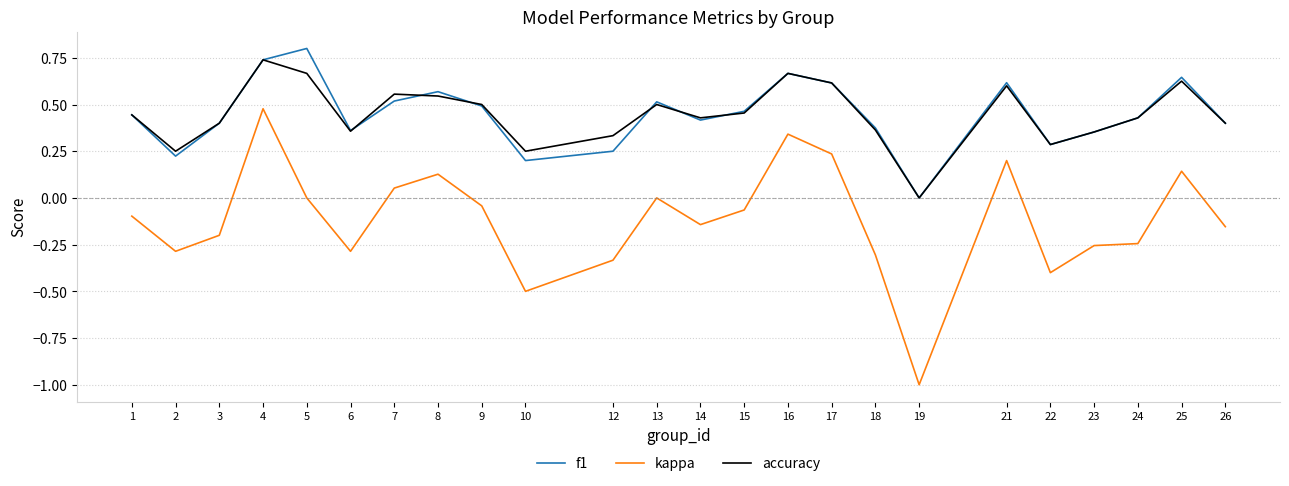

Is it true that f1 equals 0.4 at 2?

False